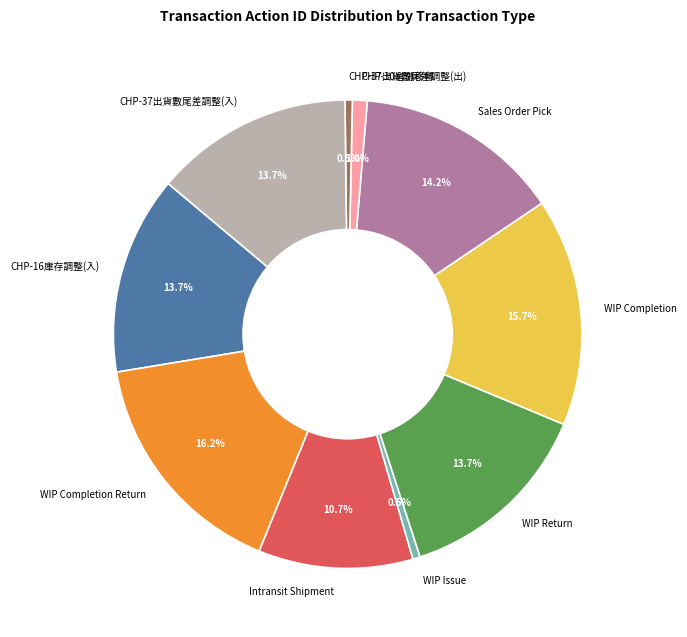

Which has a higher value, WIP Issue or Sales Order Pick?

Sales Order Pick